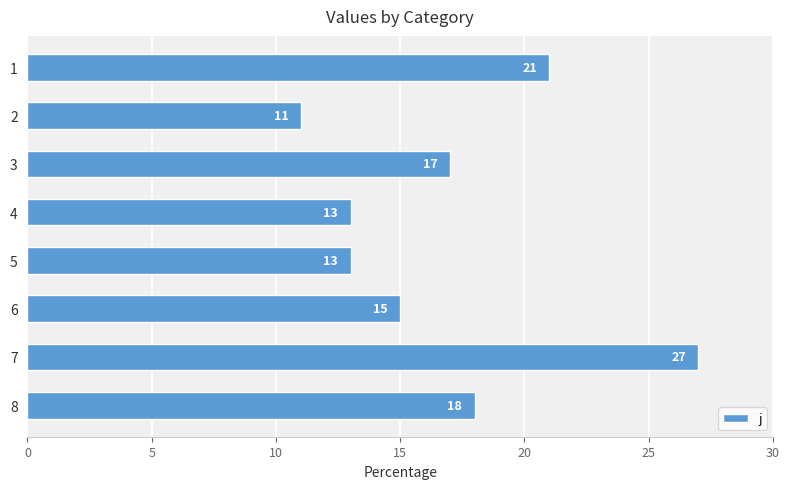

What is the difference between the maximum and minimum values?

16